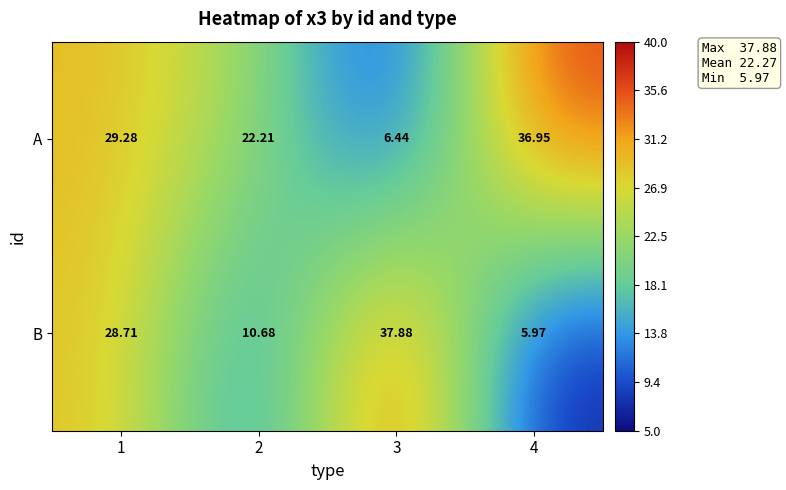

Which series has the largest range (max minus min)?

B